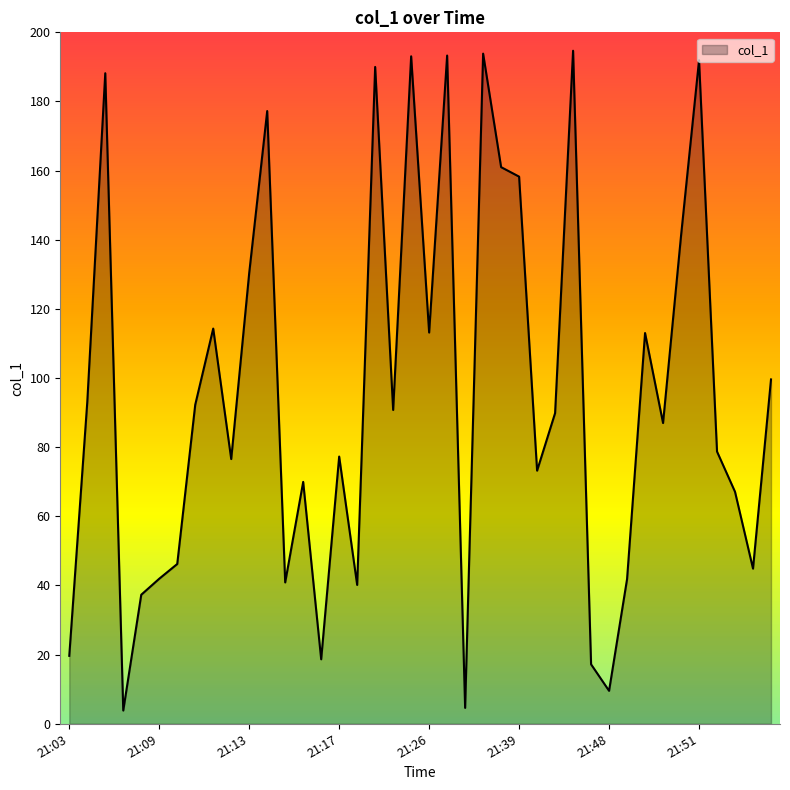

What is the maximum value shown in the chart?

194.7